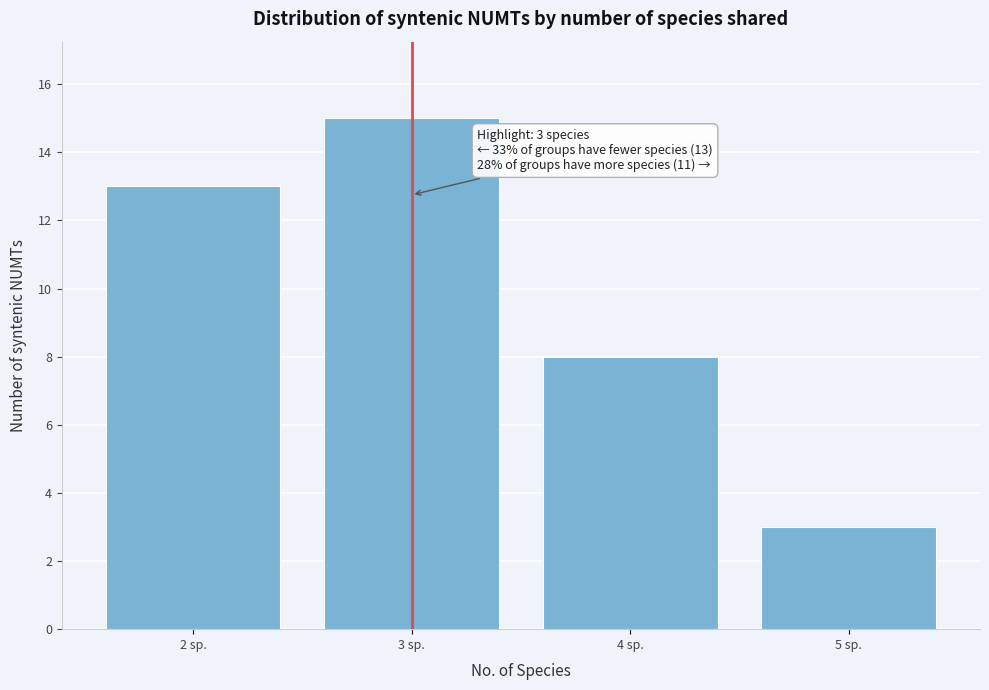

Reading left to right, list all the values displayed in this chart.

13	15	8	3